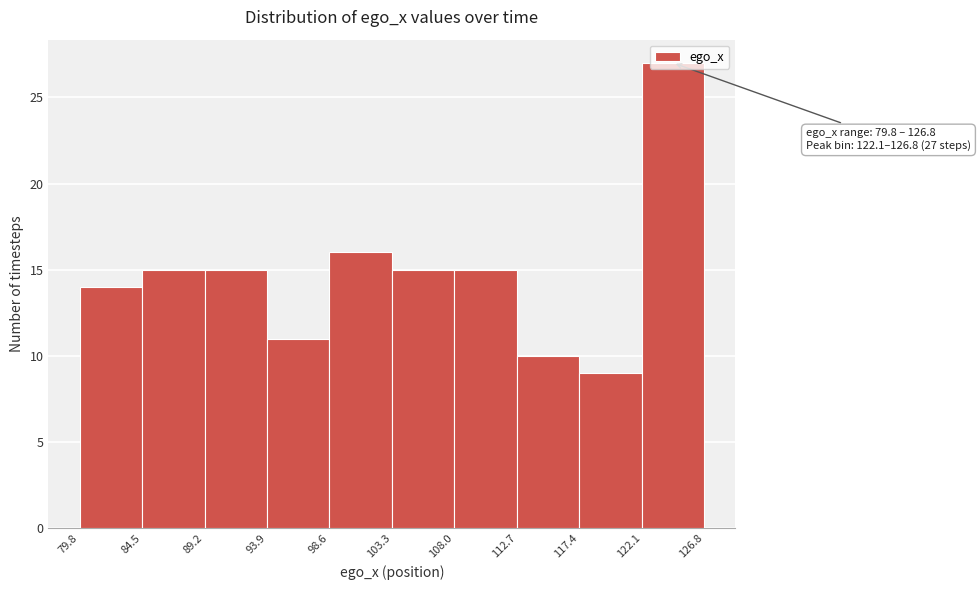

Over which range of the x-axis is the bar tallest?

122.1 to 126.8